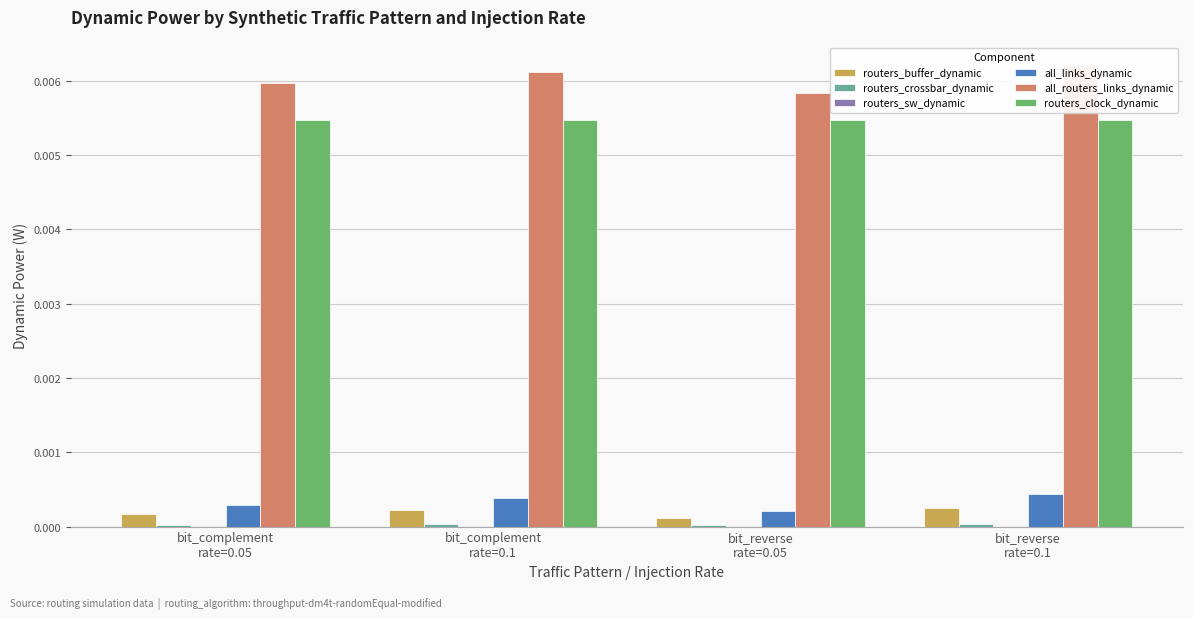

The value of routers_buffer_dynamic at bit_reverse
rate=0.1 is 0.0. True or false?

False